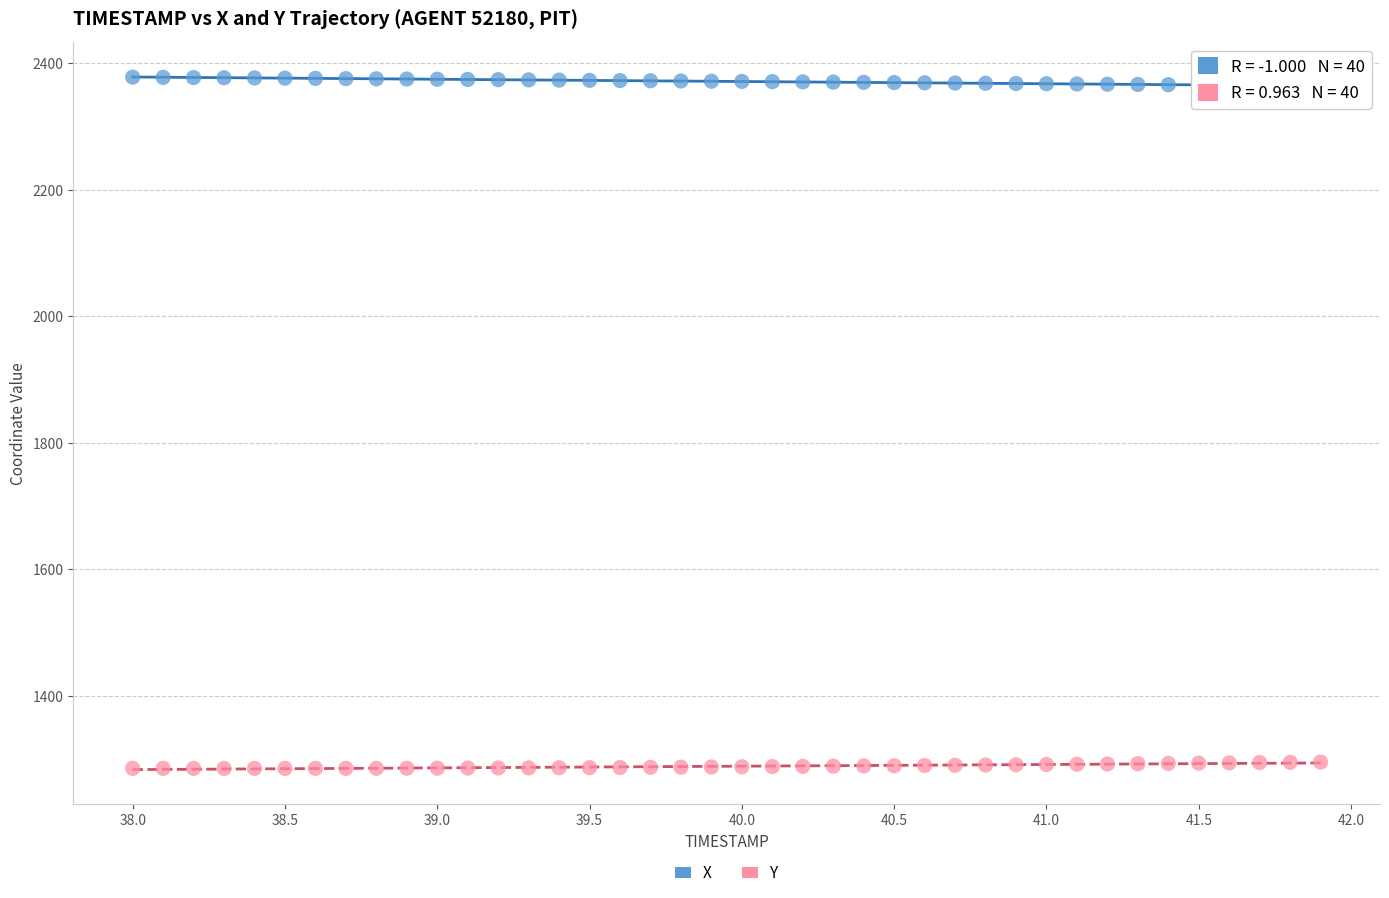

Which series contains the lowest Y value?

Y